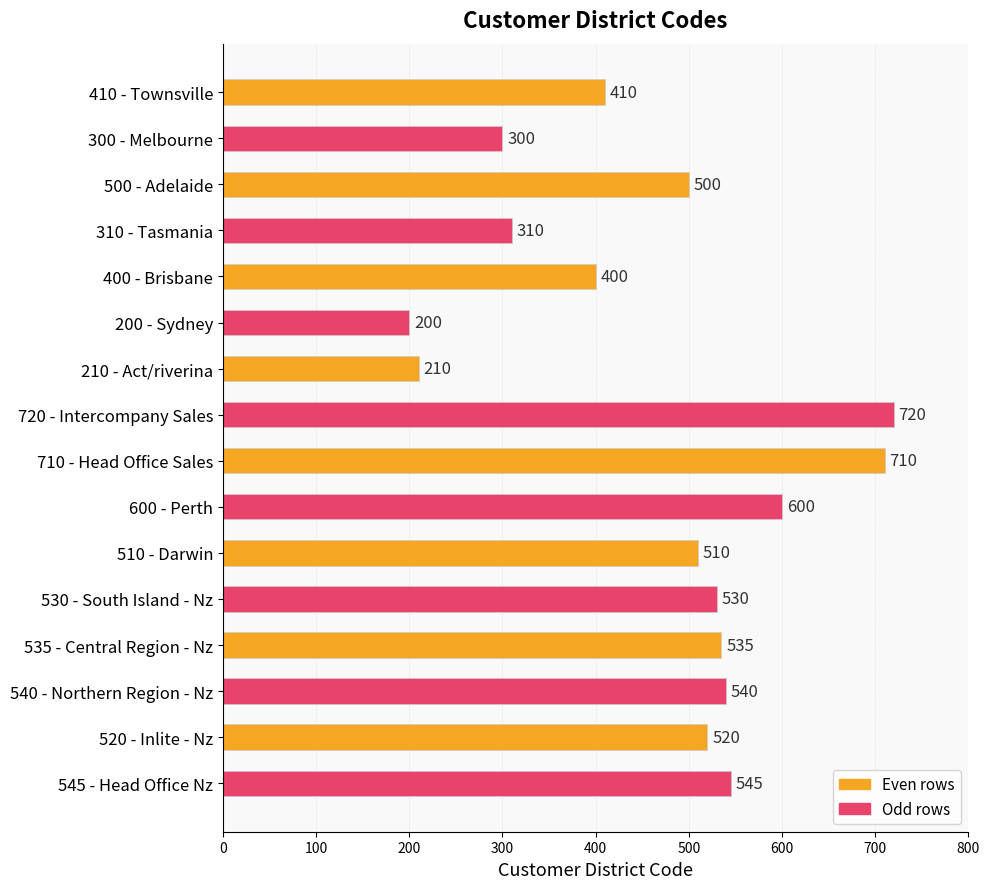

How many series are shown in this chart?

1